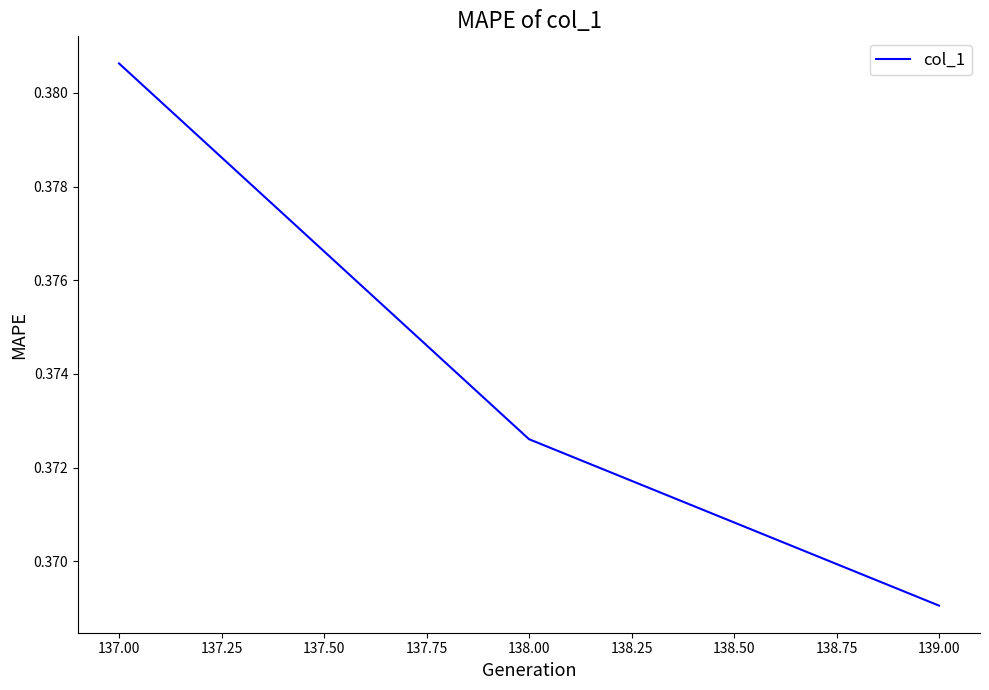

Which category has the lowest value across all series?

139.00